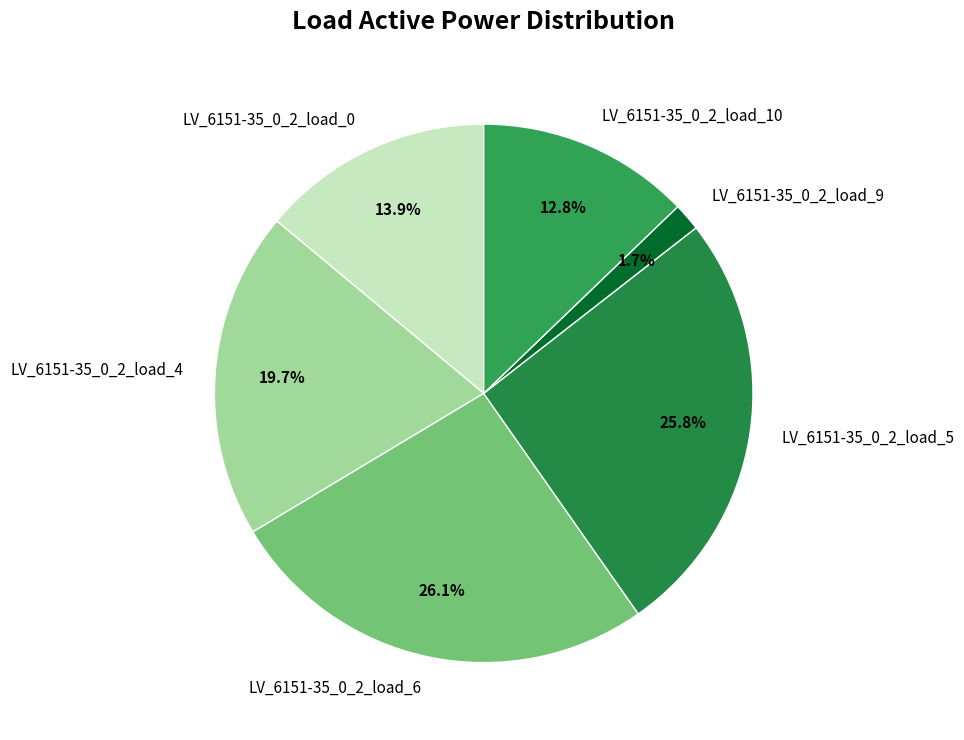

How many segments does this pie chart have?

6